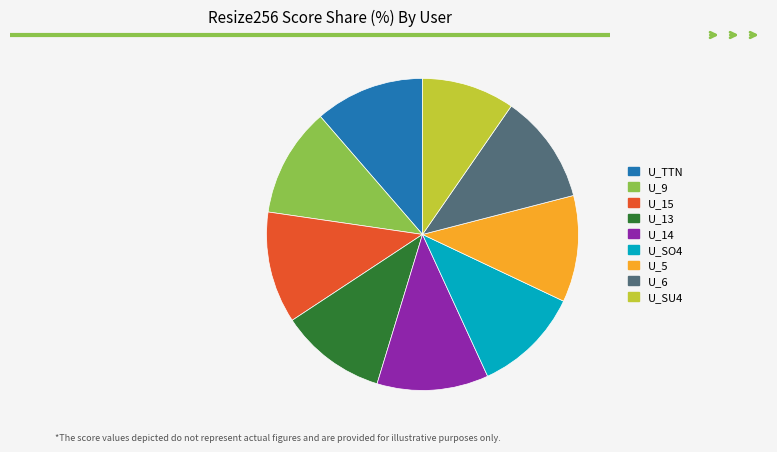

What is the smallest slice in the pie chart?

U_SU4